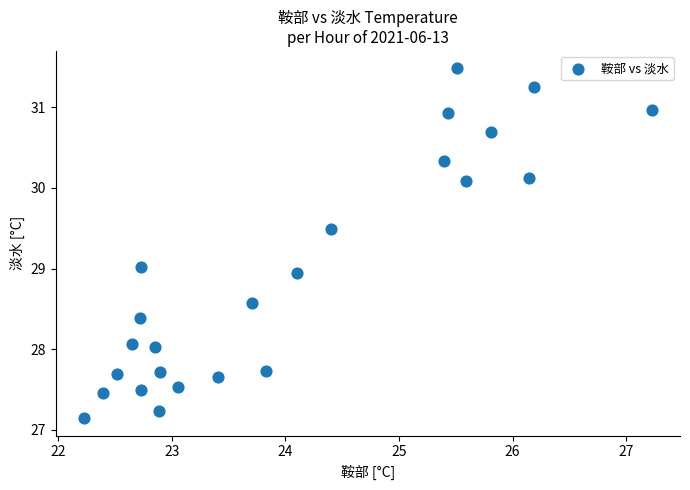

What is the range of X values (max minus min)?

5.0